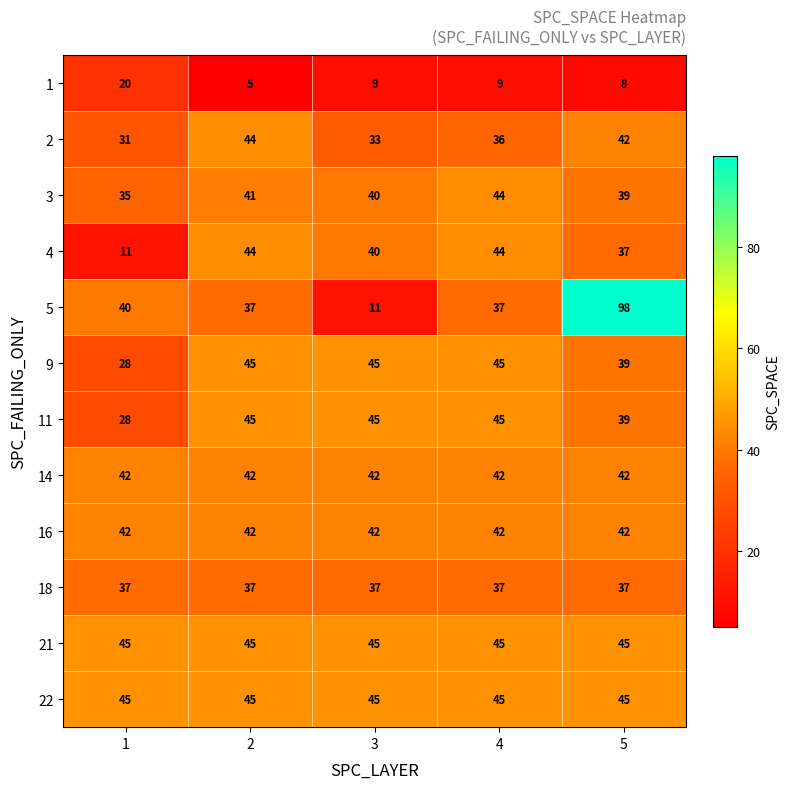

What is the total value across all series at 2?

472